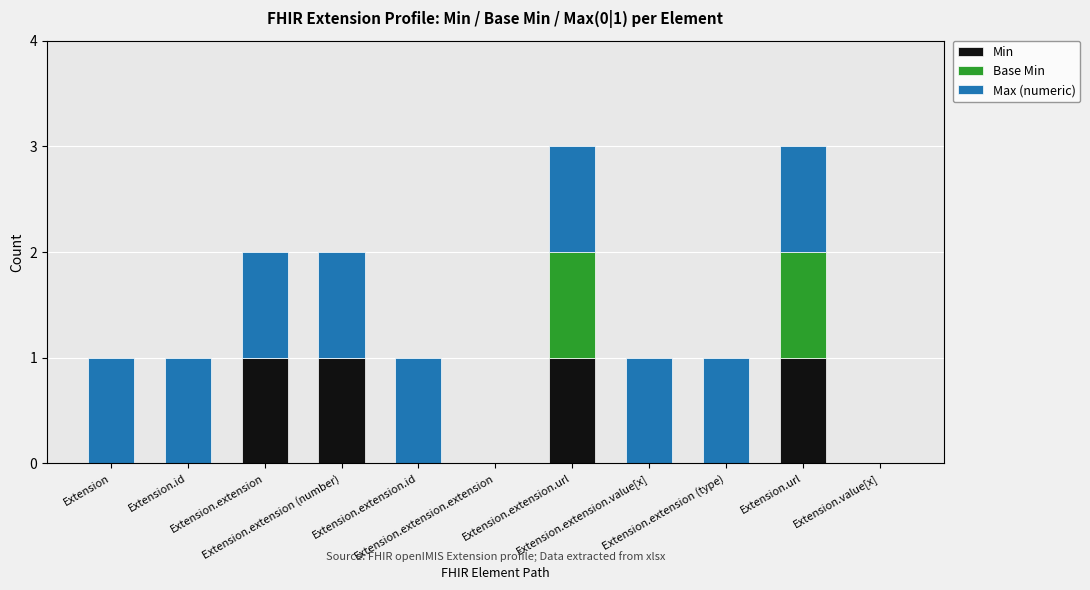

What is the sum of all Min values?

4